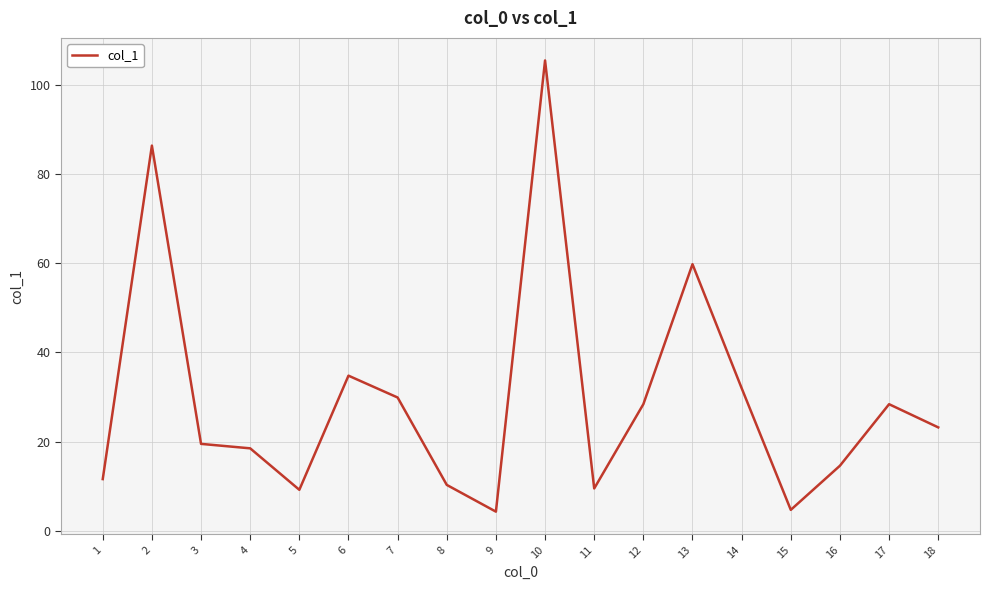

Which has a higher value, 17 or 8?

17